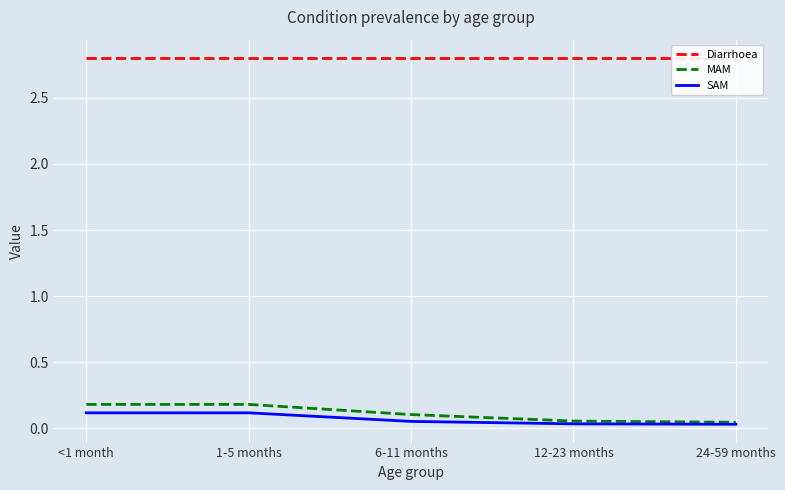

True or false: SAM has more than 2 interior local peaks.

False